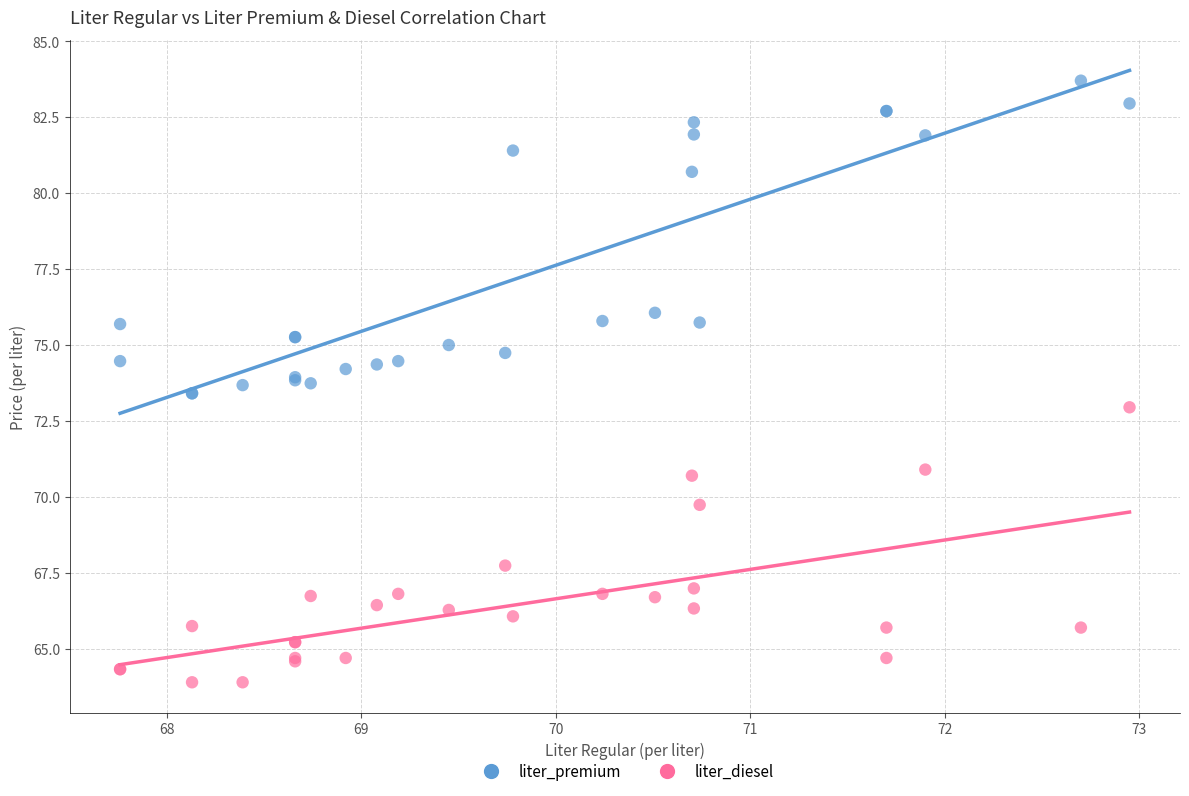

Which series reaches the maximum Y coordinate?

liter_premium